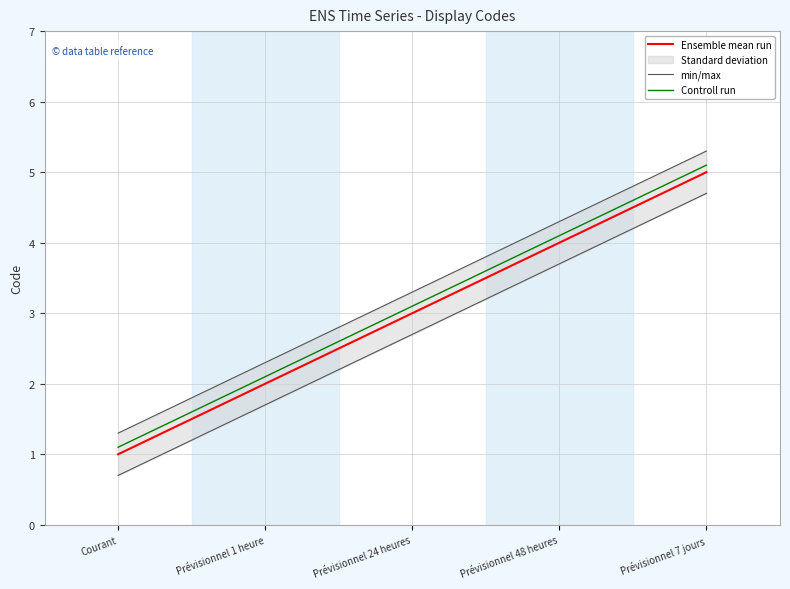

List the series in order of their overall mean, highest first.

Controll run, Ensemble mean run, min/max